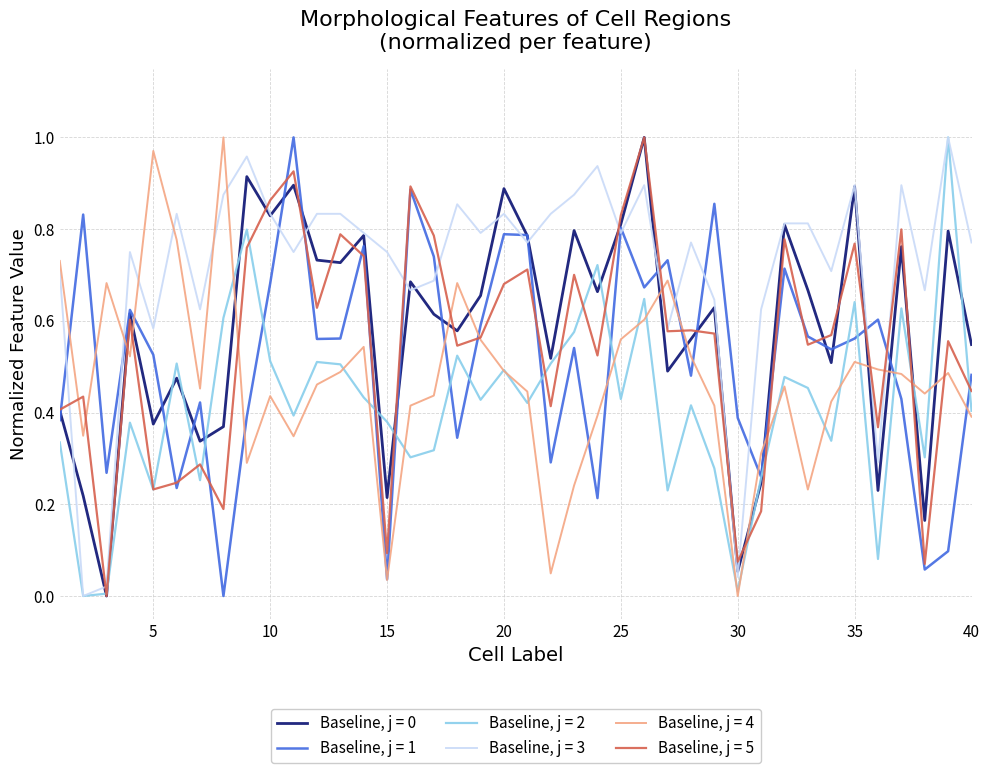

Which series has the largest total across all categories?

Baseline, j = 3